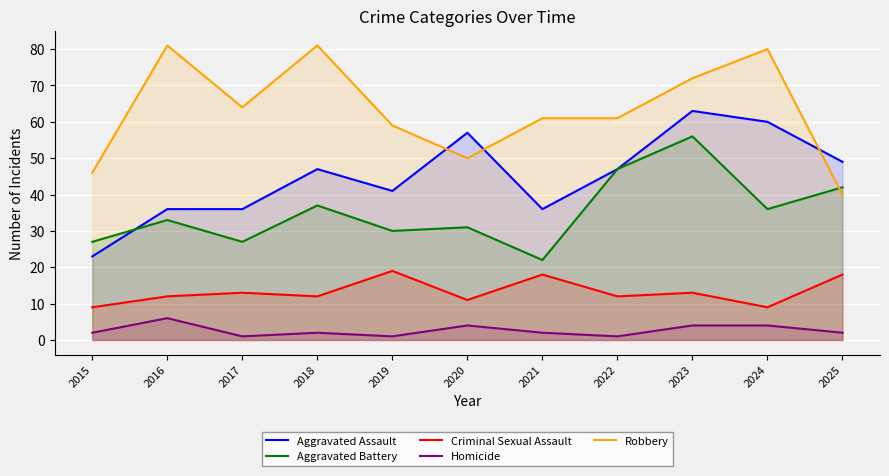

In Criminal Sexual Assault, how many points are higher than both neighbors (excluding endpoints)?

4